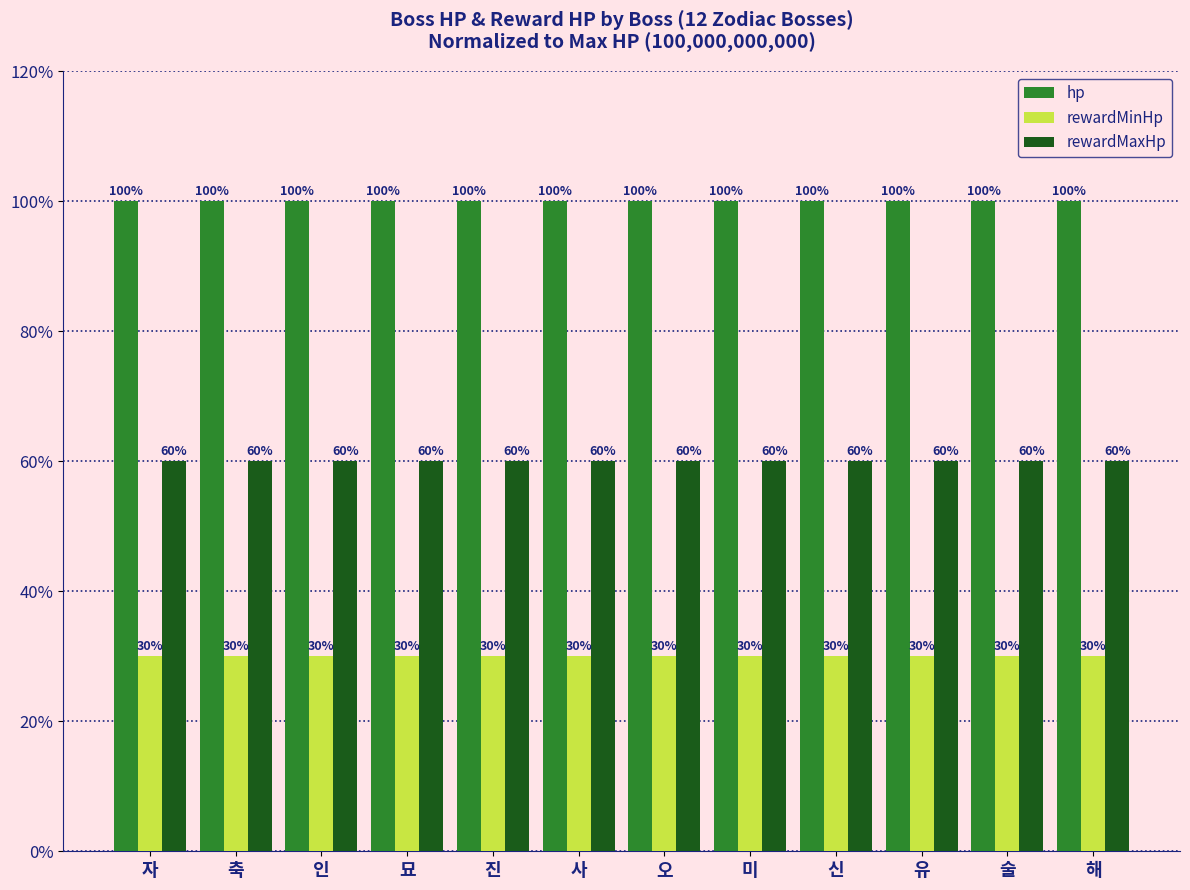

Reading left to right, list all the values displayed in this chart.

hp: 100	100	100	100	100	100	100	100	100	100	100	100
rewardMinHp: 30	30	30	30	30	30	30	30	30	30	30	30
rewardMaxHp: 60	60	60	60	60	60	60	60	60	60	60	60